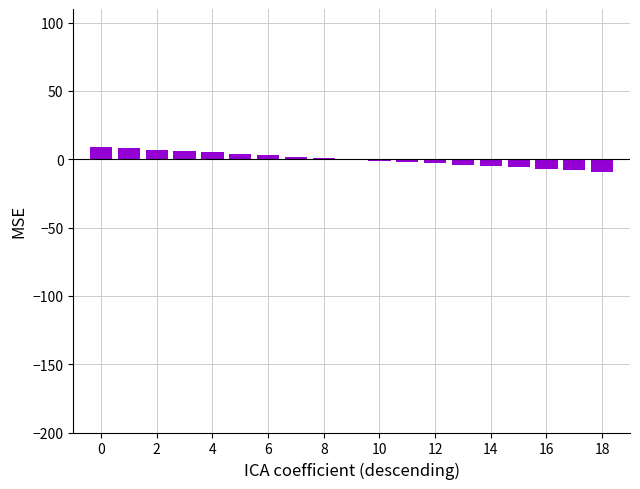

What is the maximum value shown in the chart?

9